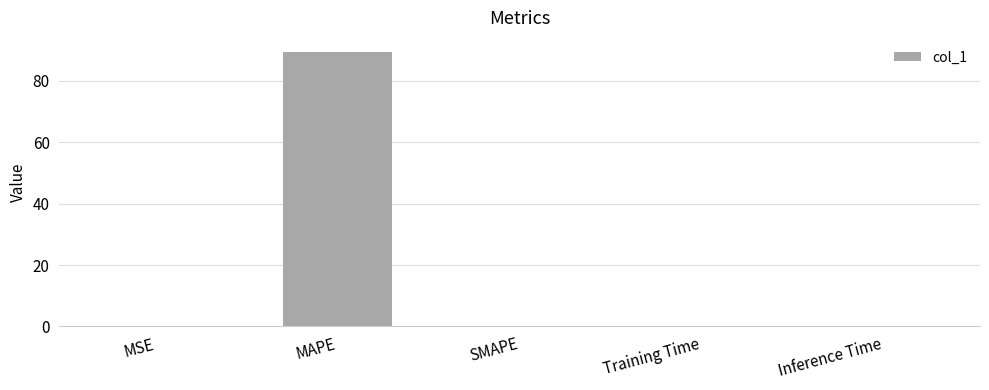

Count the number of data series in this chart.

1